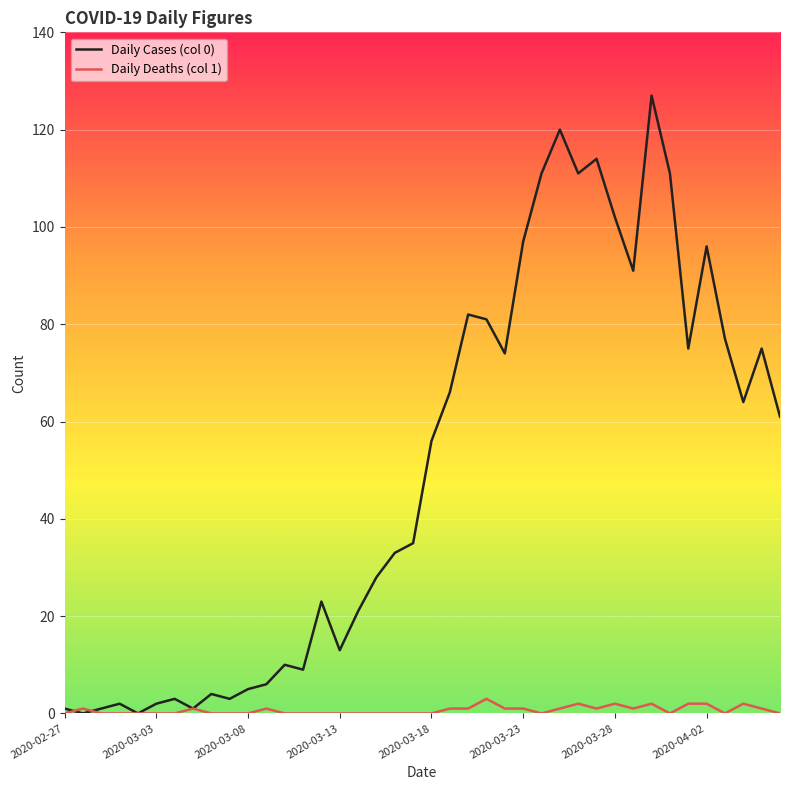

True or false: Daily Cases (col 0) has more than 1 interior local peaks.

True